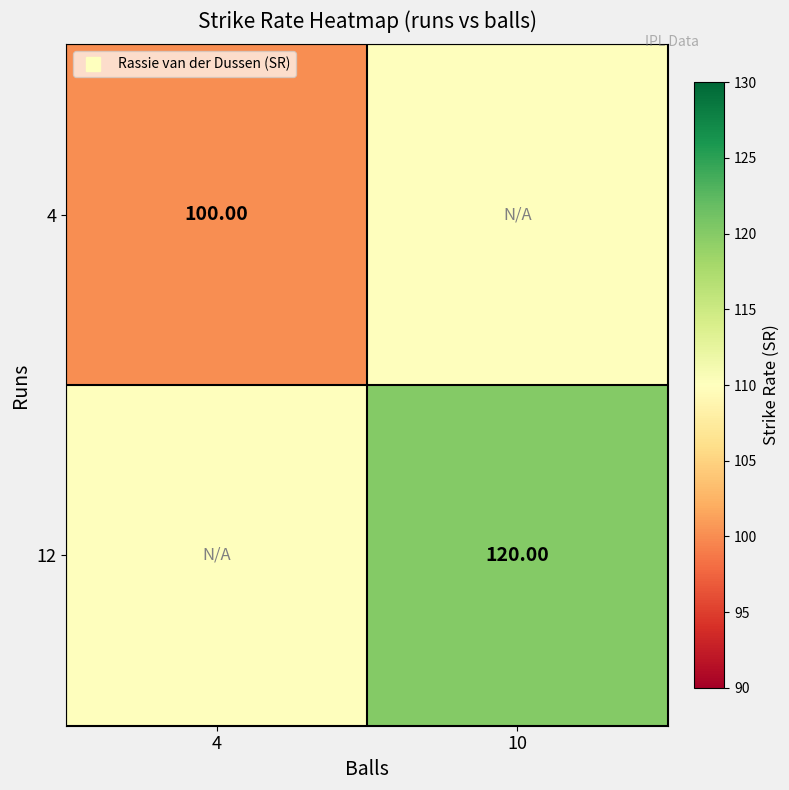

What is the approximate value of 4 at 4?

100